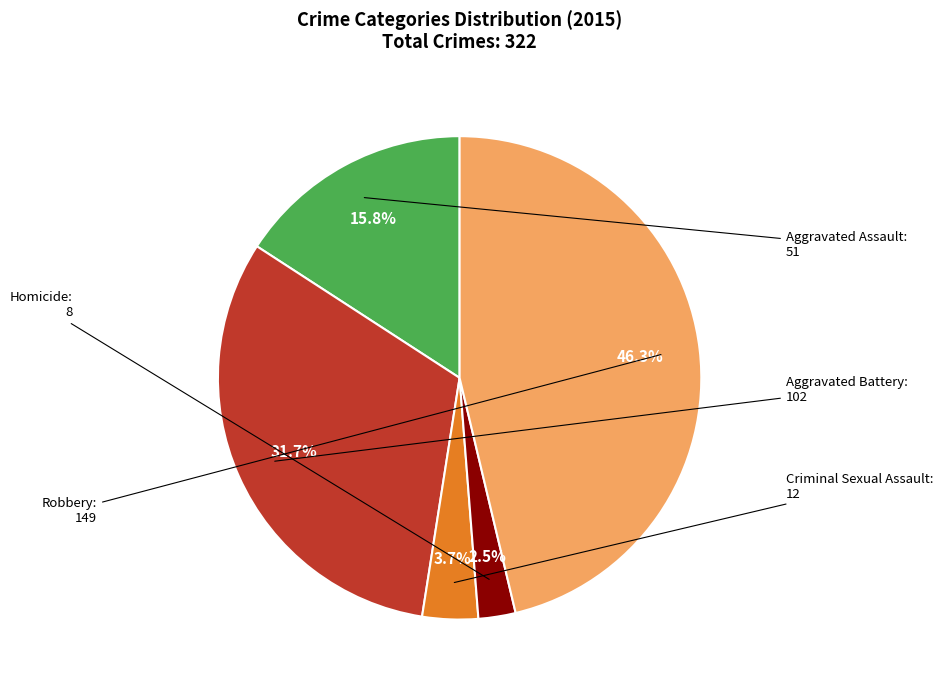

Does any single category account for the majority?

No